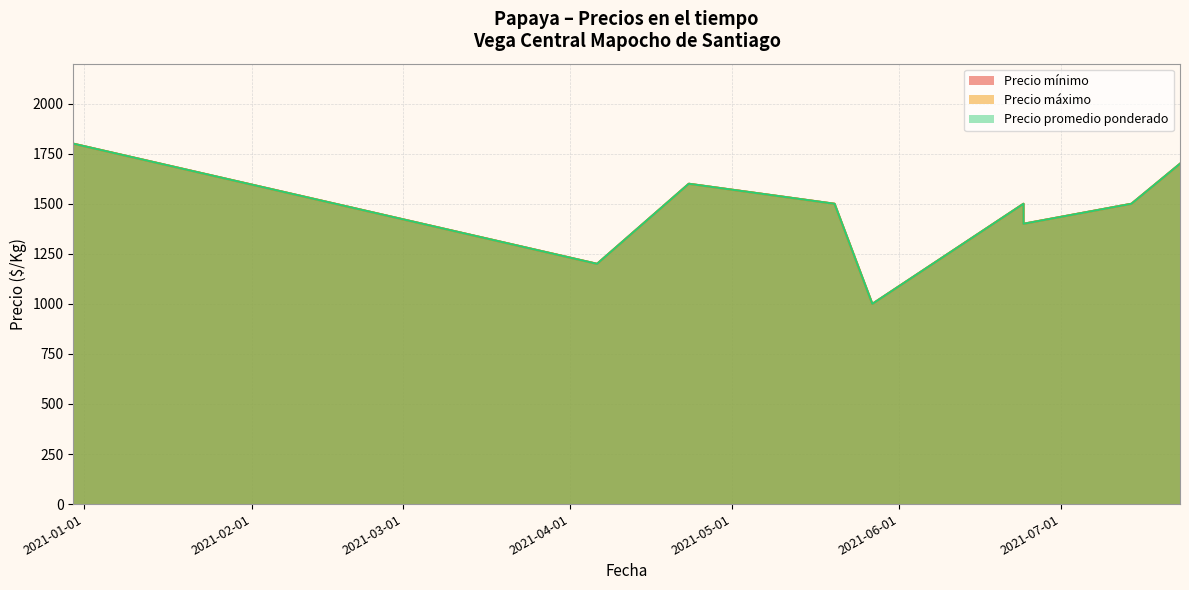

What is the smallest value displayed?

1000